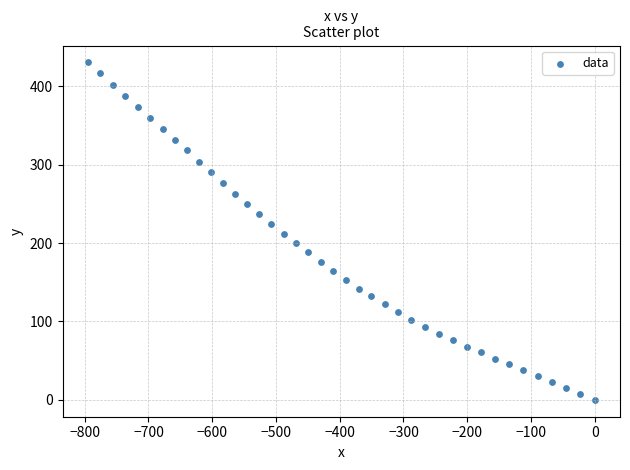

What is the range of Y values (max minus min)?

430.3